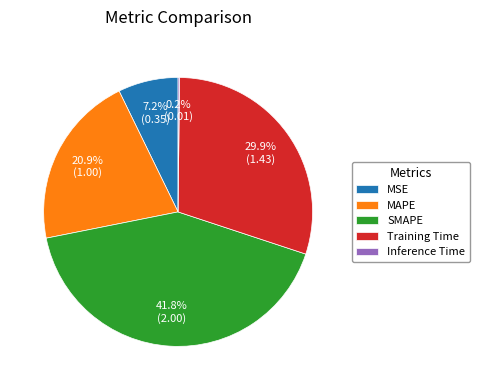

To the nearest percent, what is the average slice percentage?

20%